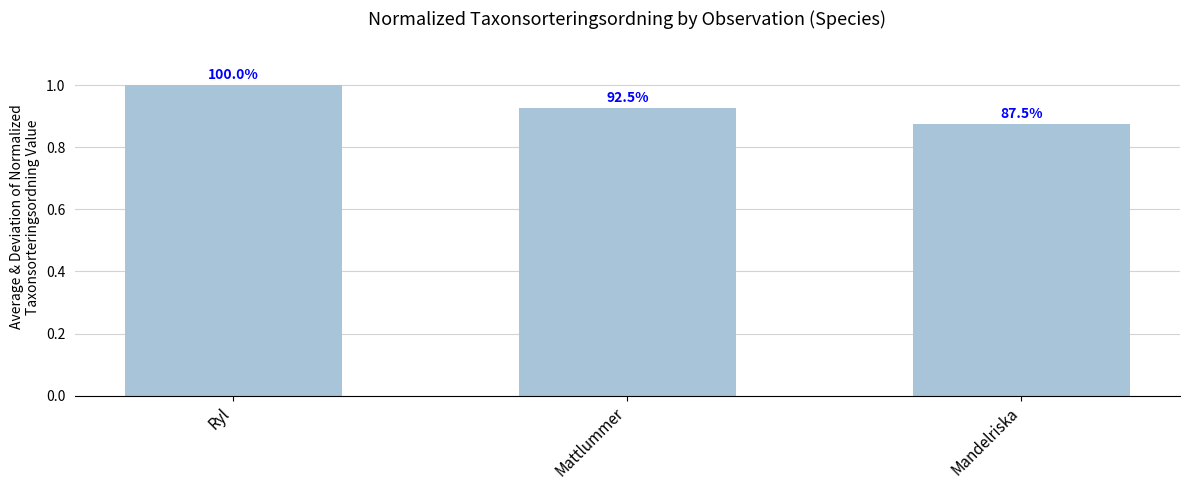

Does the chart contain any negative values?

No